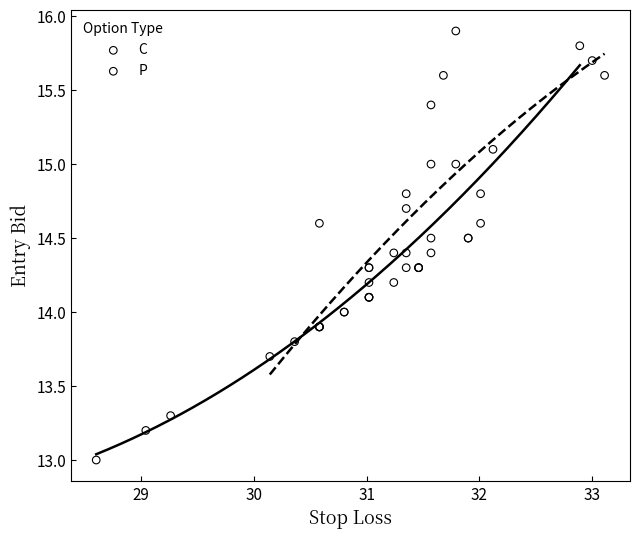

Which series contains the lowest Y value?

C